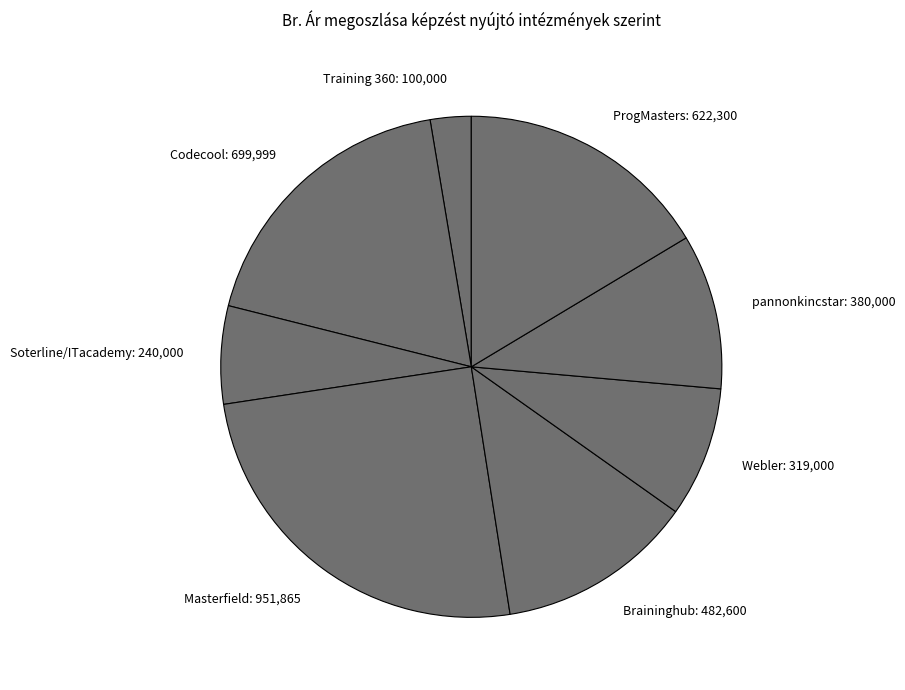

How many slices are in this pie chart?

8